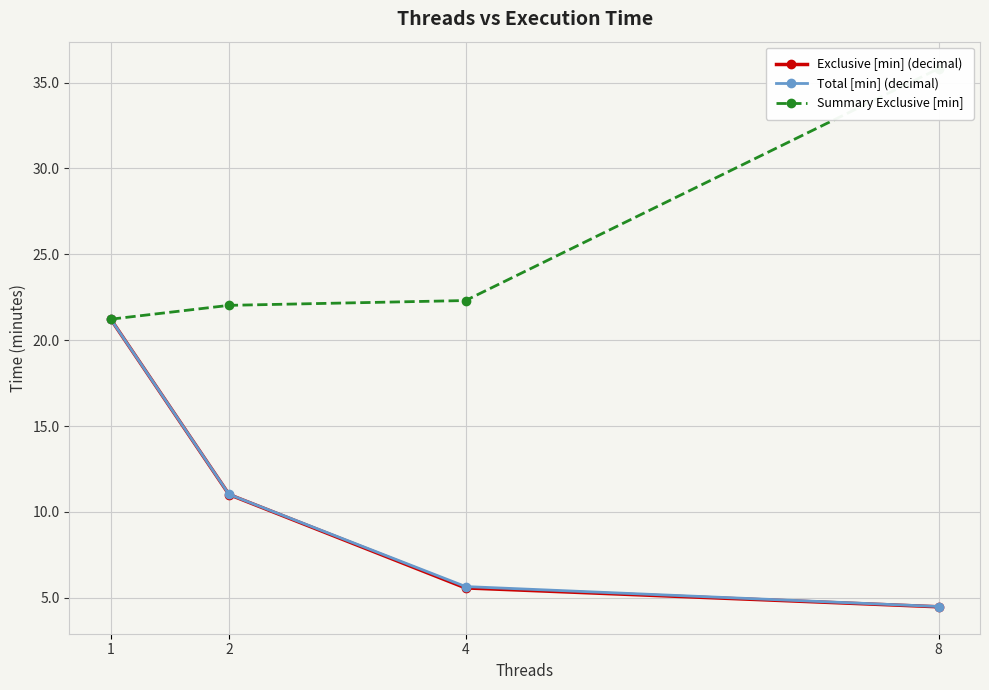

What is the value of the Exclusive [min] (decimal) point at the 2nd from the left?

11.0